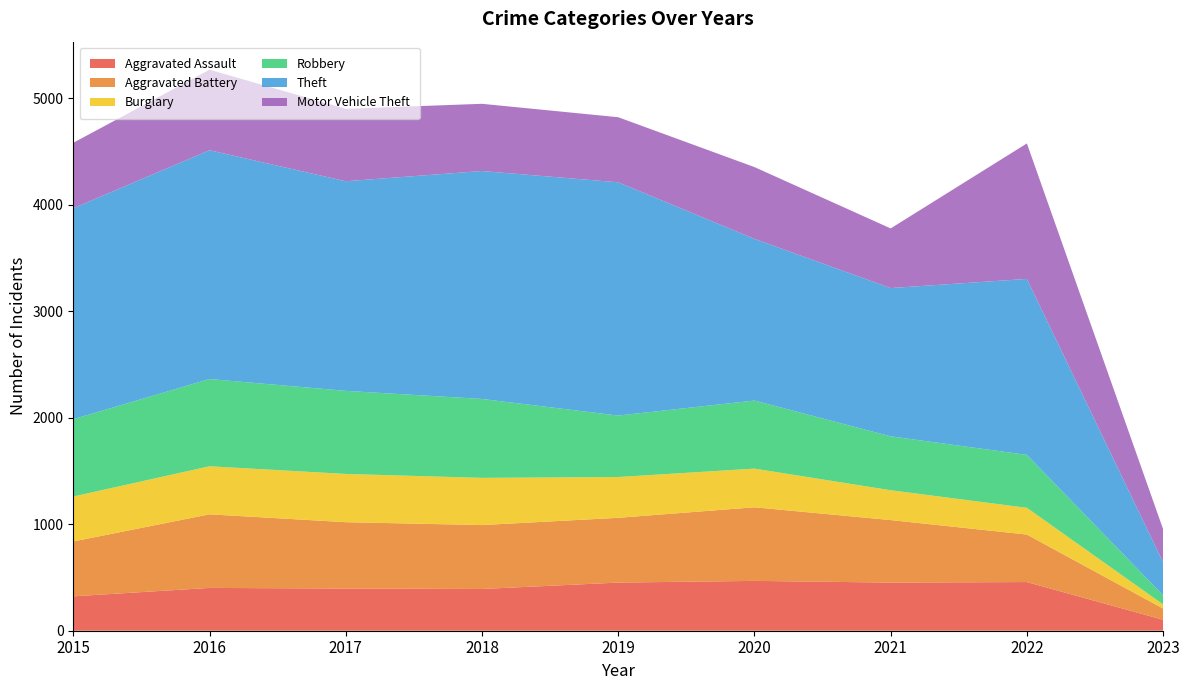

Reading left to right, list all the values displayed in this chart.

Aggravated Assault: 2015=323	2016=402	2017=396	2018=392	2019=452	2020=468	2021=452	2022=457	2023=103
Aggravated Battery: 2015=515	2016=691	2017=623	2018=600	2019=608	2020=691	2021=587	2022=446	2023=105
Burglary: 2015=422	2016=451	2017=453	2018=443	2019=383	2020=363	2021=280	2022=251	2023=39
Robbery: 2015=726	2016=819	2017=780	2018=741	2019=577	2020=639	2021=506	2022=497	2023=85
Theft: 2015=1981	2016=2148	2017=1968	2018=2140	2019=2190	2020=1518	2021=1392	2022=1652	2023=310
Motor Vehicle Theft: 2015=614	2016=756	2017=680	2018=631	2019=611	2020=674	2021=560	2022=1272	2023=311